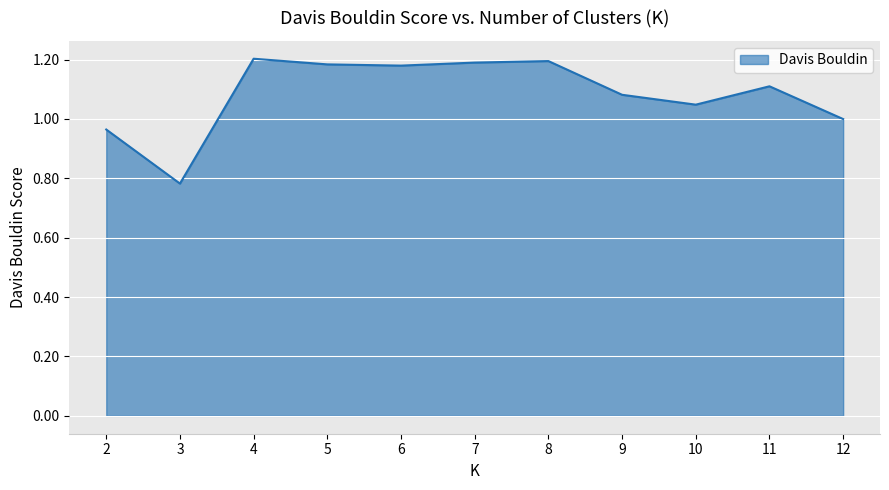

What is the difference between the maximum and minimum values?

0.4